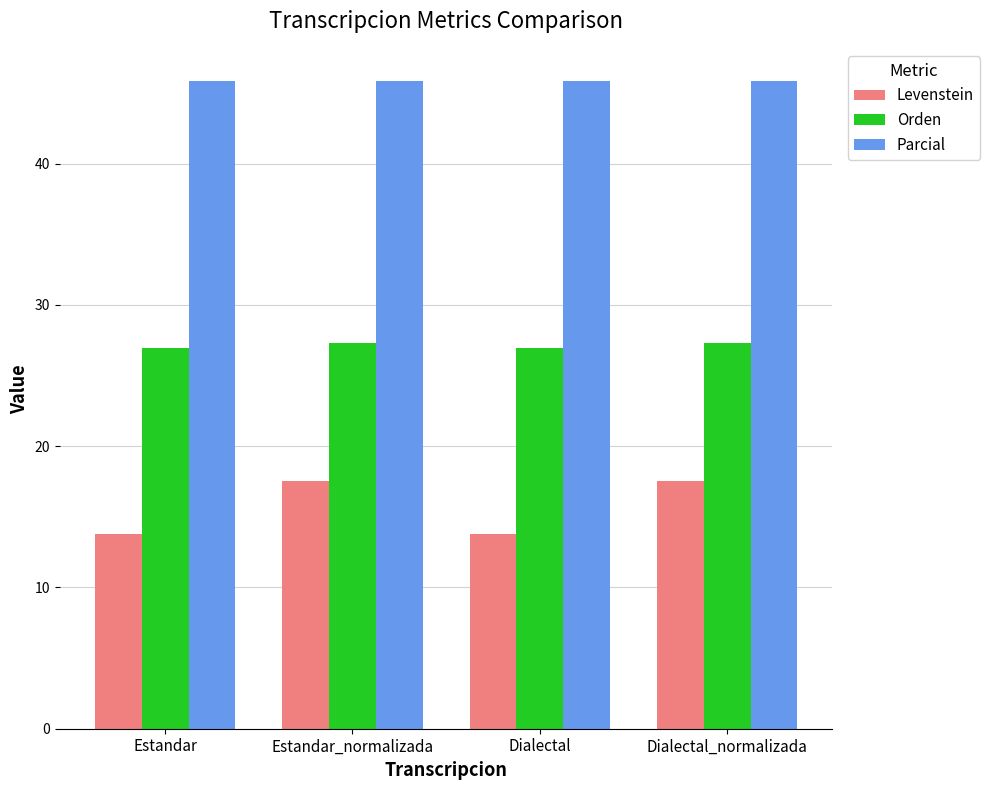

What position from the right is Dialectal_normalizada?

1